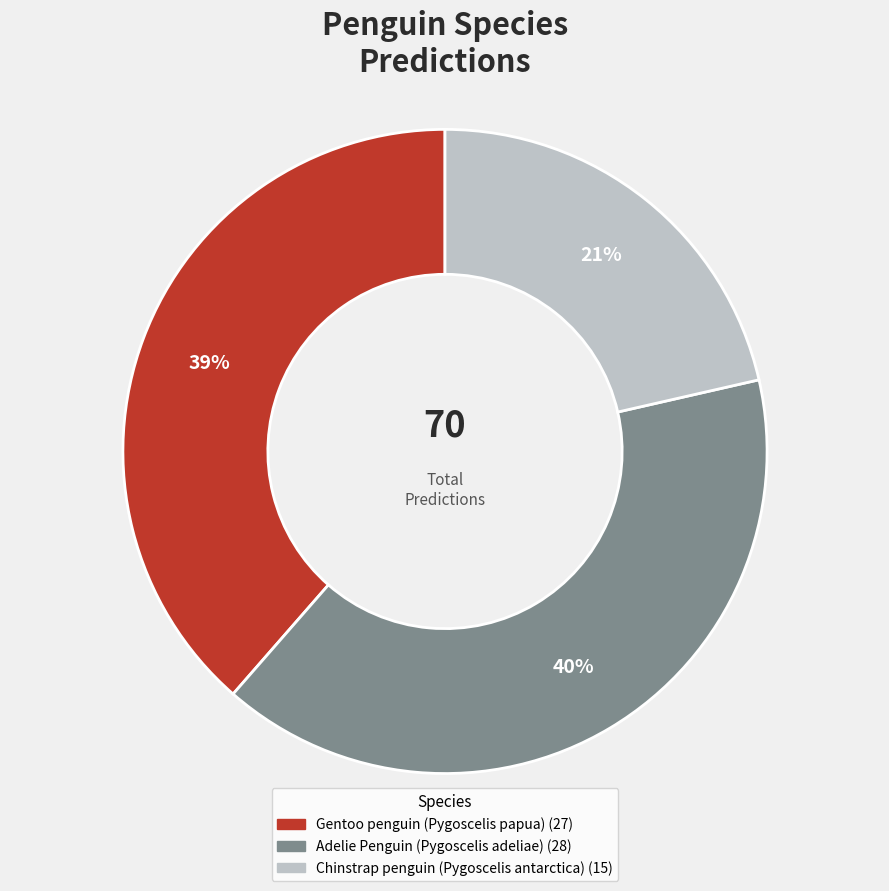

What percentage is the Gentoo penguin (Pygoscelis papua) slice, to the nearest percent?

39%